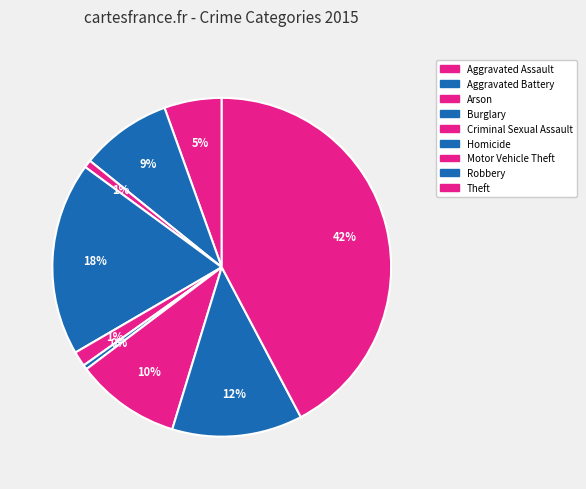

What is the smallest slice in the pie chart?

Homicide